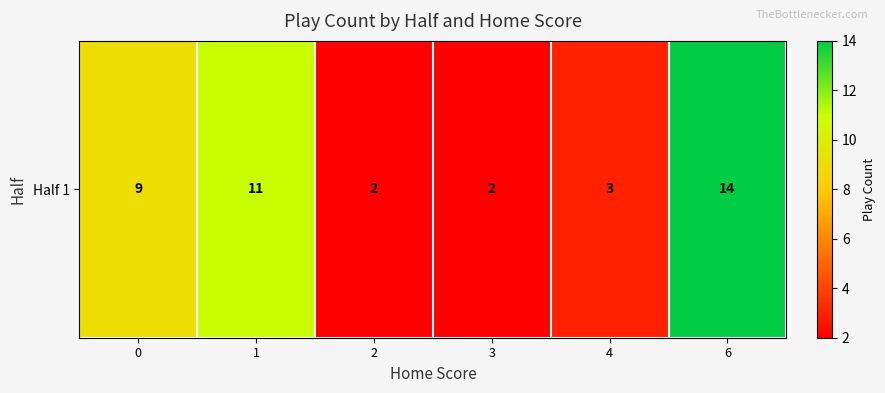

What is the sum of the values at 2 and 0?

11